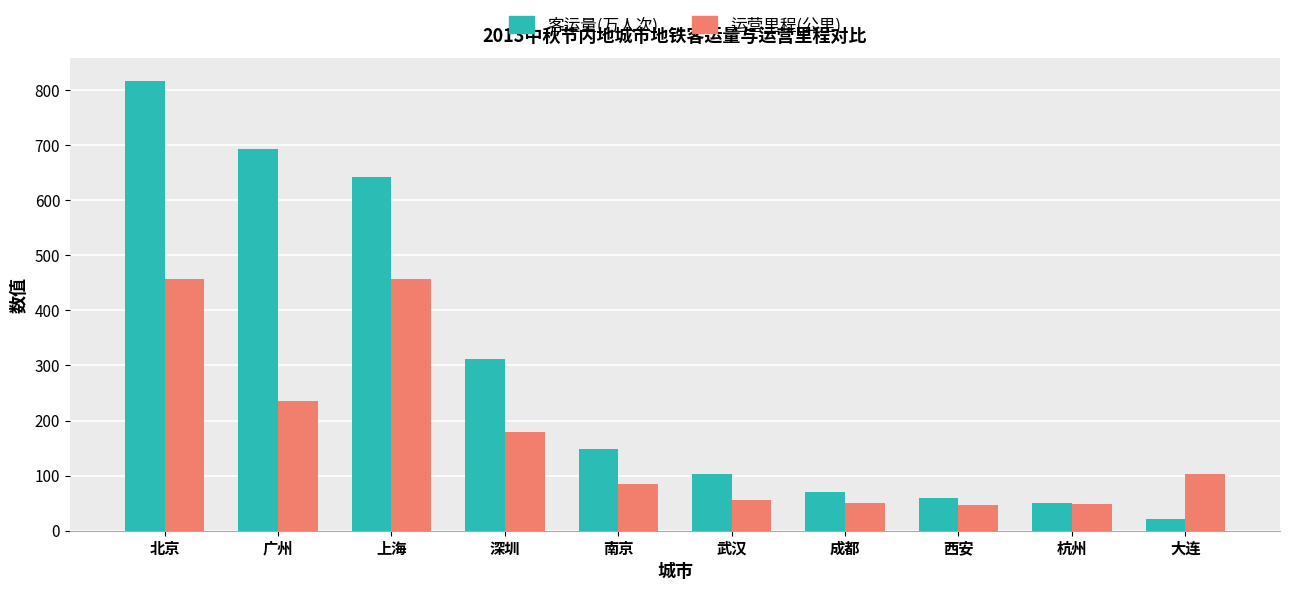

How many bars are there in each group?

2